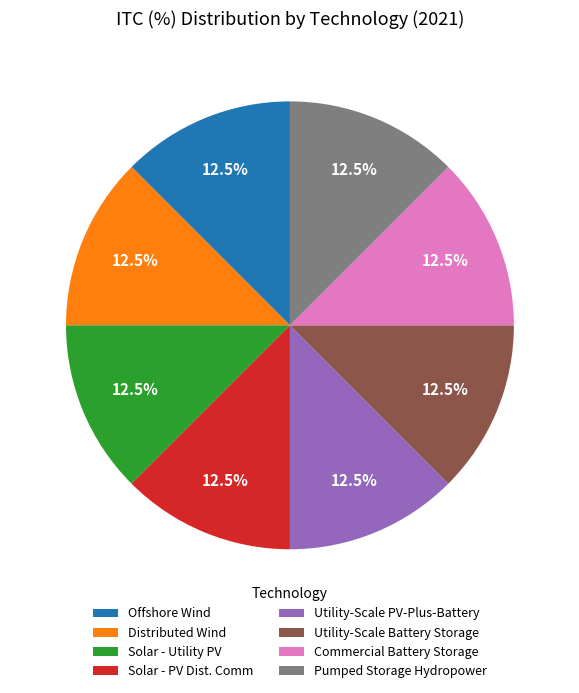

What is the ratio of the value at Utility-Scale PV-Plus-Battery to the value at Solar - Utility PV?

1.0